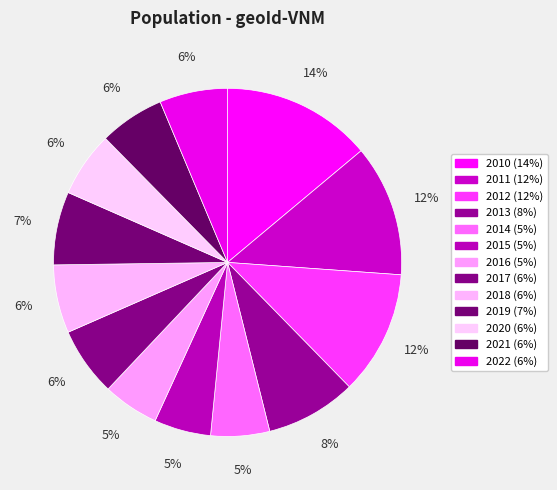

To the nearest percent, what percentage of the pie is 2017?

6%